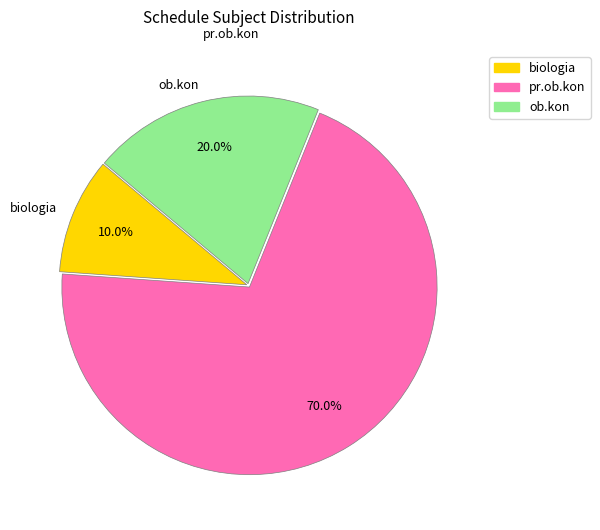

To the nearest percent, what is the difference between the ob.kon and pr.ob.kon slice percentages?

50%